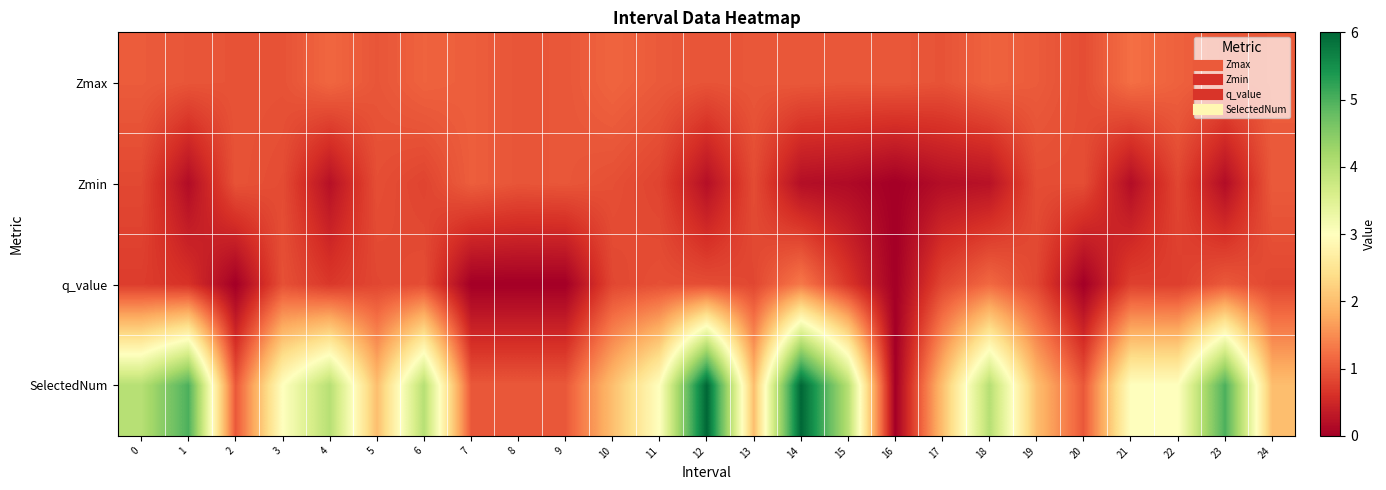

What is the total value across all series at 16?

1.0